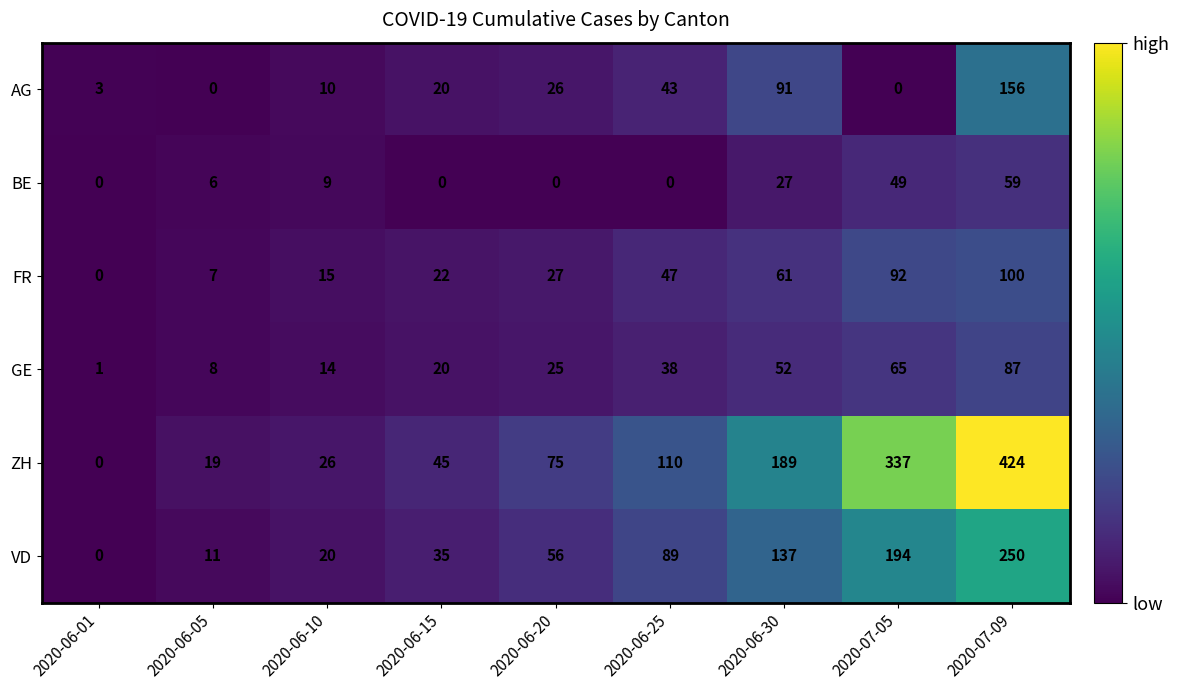

The ZH series shows 57 at 2020-06-25. True or false?

False